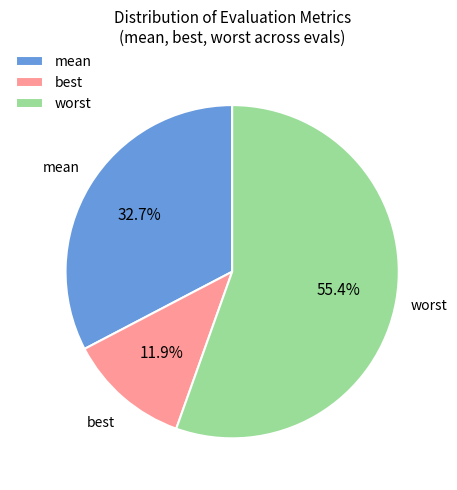

Which has a higher value, best or worst?

worst